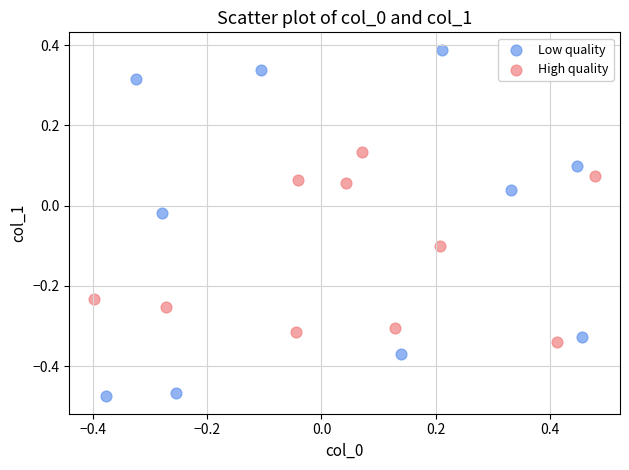

Which series reaches the minimum Y coordinate?

Low quality